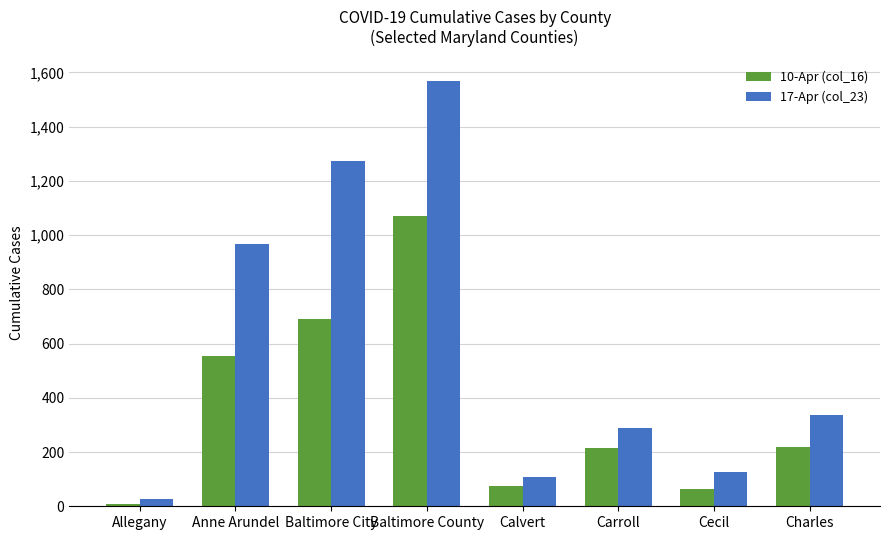

List the series in order of their overall mean, lowest first.

10-Apr (col_16), 17-Apr (col_23)